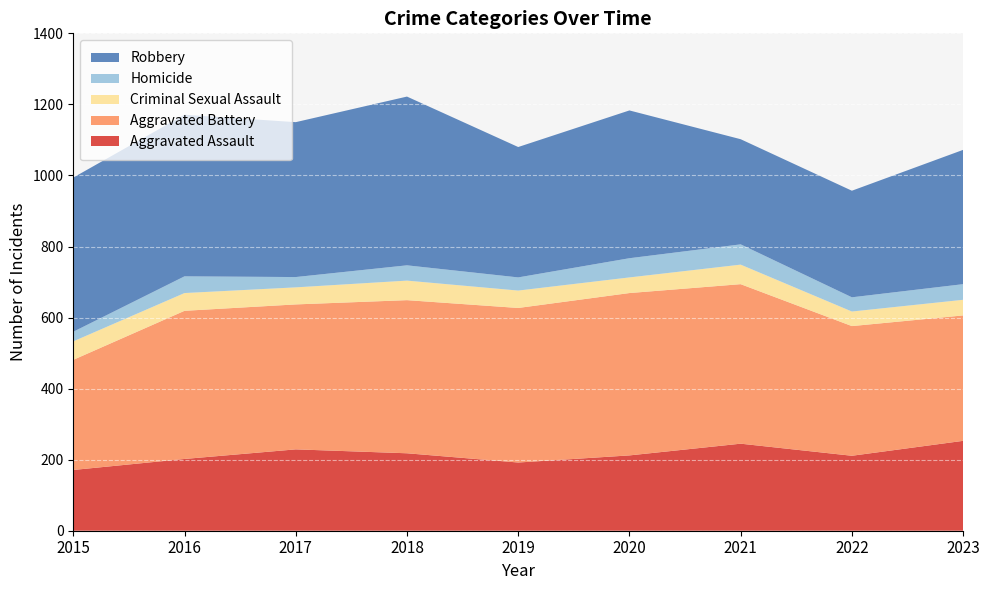

Reading right to left, what are all the values shown in this chart?

Aggravated Assault: 253	211	245	212	192	218	229	202	171
Aggravated Battery: 353	365	449	457	435	431	408	417	310
Criminal Sexual Assault: 44	41	55	44	49	55	48	50	52
Homicide: 44	40	57	54	37	43	29	47	27
Robbery: 378	300	296	416	367	475	436	455	434